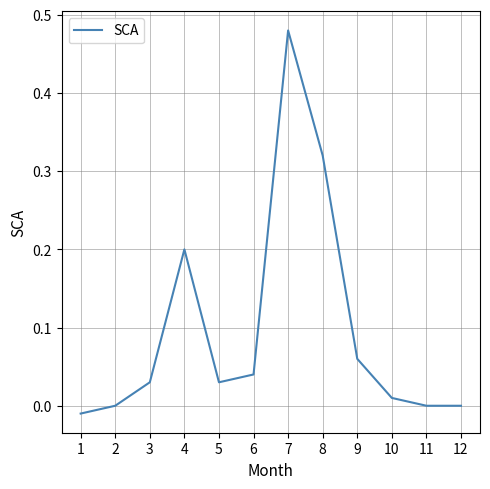

True or false: the data shows 0.1 at 4.

False